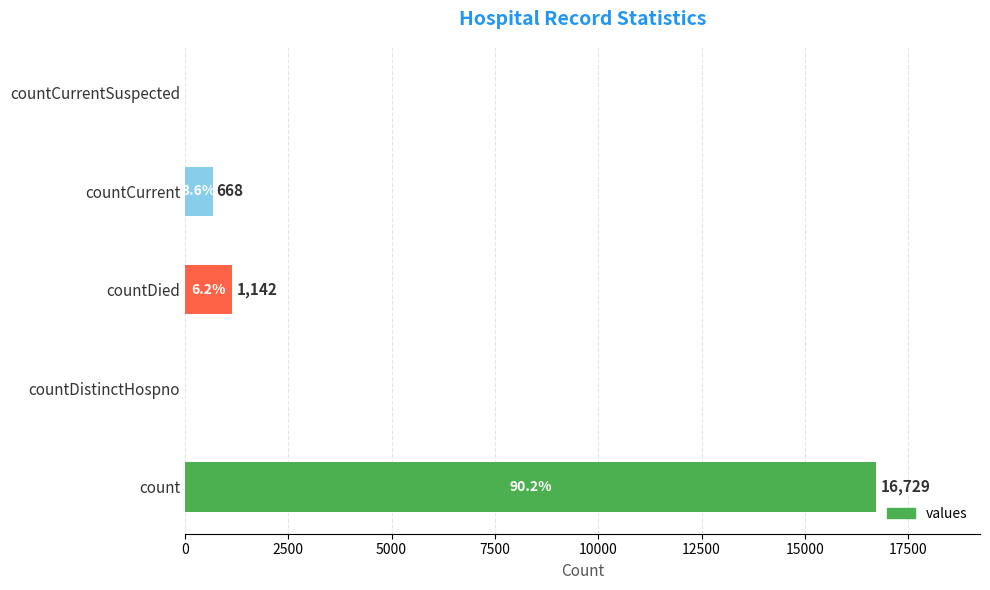

Reading bottom to top, what are all the values shown in this chart?

count=16729	countDistinctHospno=0	countDied=1142	countCurrent=668	countCurrentSuspected=0